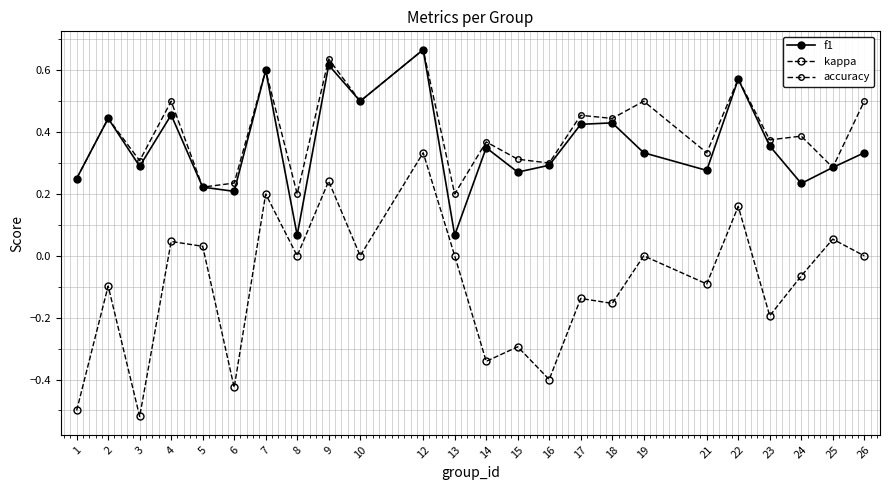

Is the value of accuracy at 14 greater than the value of f1 at 7?

No